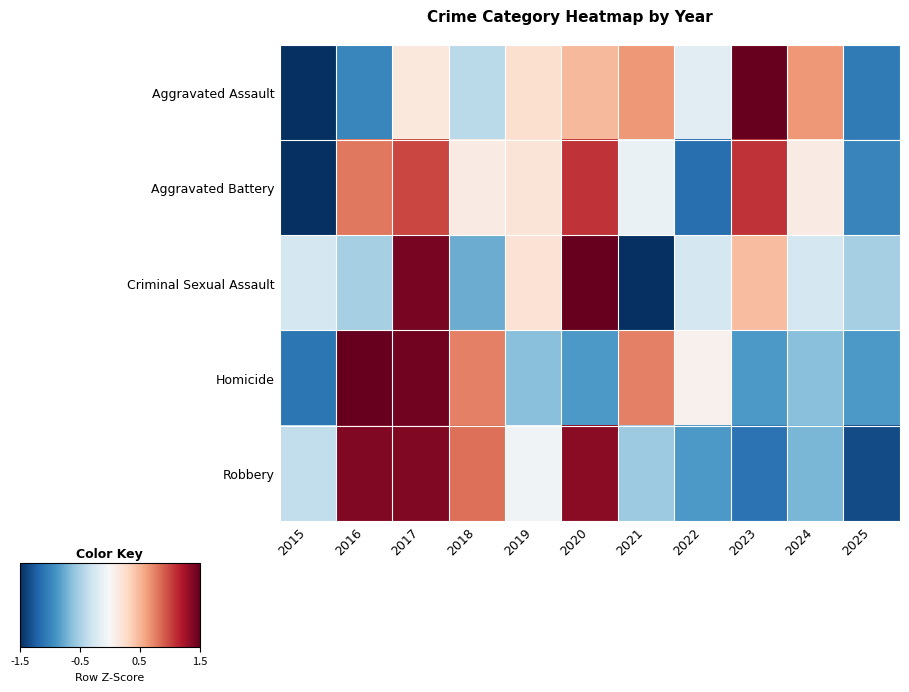

What is the difference between the highest and lowest values at 2020?

3.0